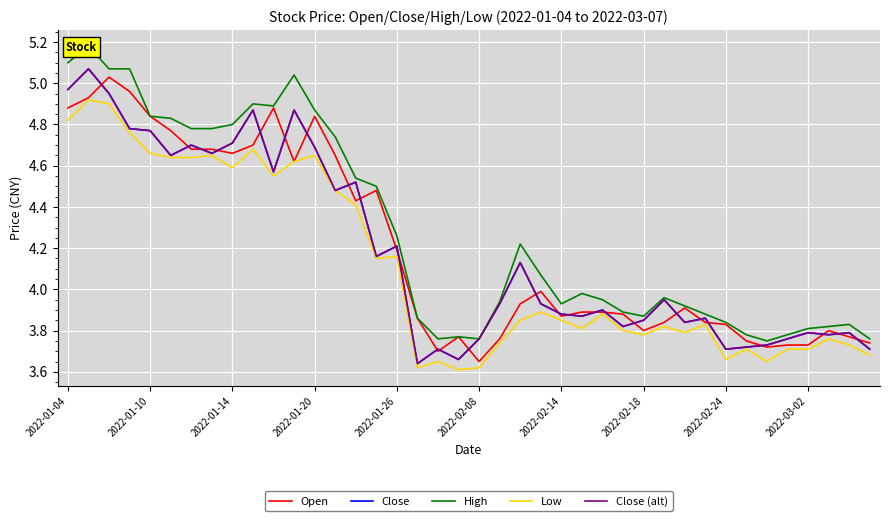

True or false: Open has a value of 3.6 at 2022-02-08.

True